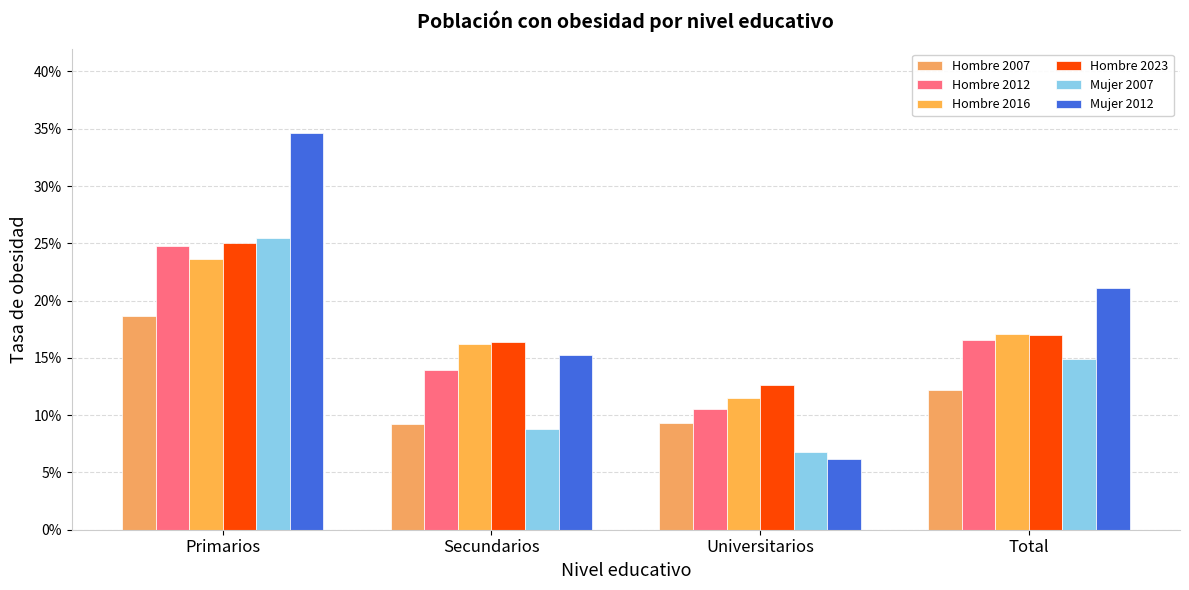

Rank the series by their maximum value, from highest to lowest.

Mujer 2012, Mujer 2007, Hombre 2023, Hombre 2012, Hombre 2016, Hombre 2007